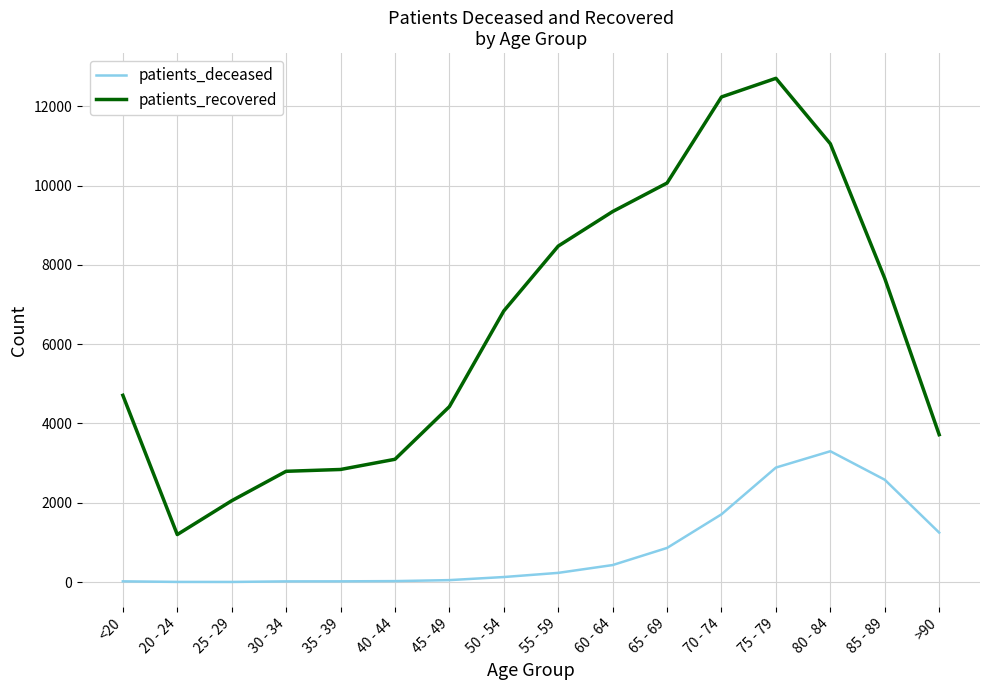

The value of patients_recovered at 70 - 74 is 17069. True or false?

False